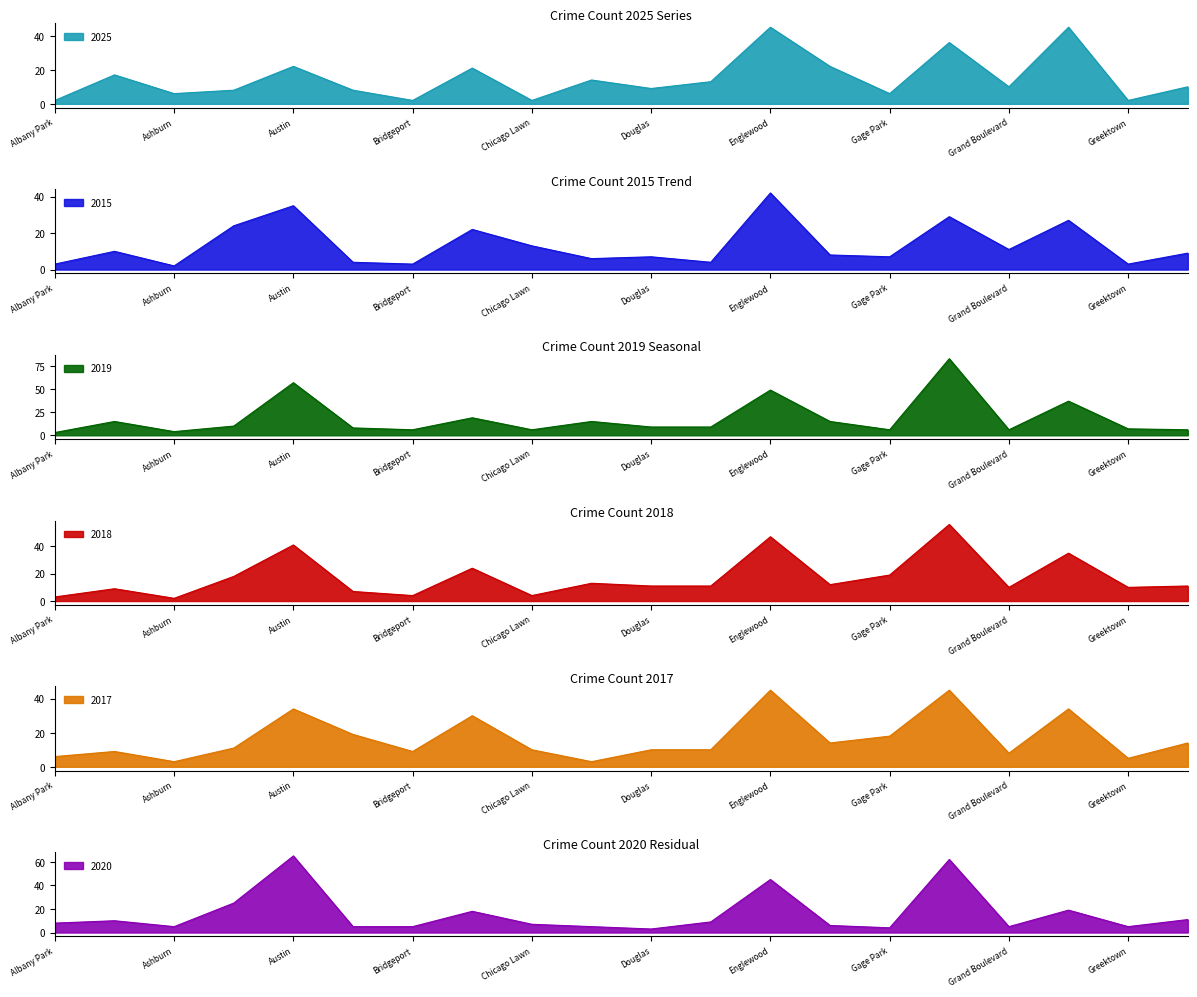

The value of 2025 at Greektown is 4. True or false?

False